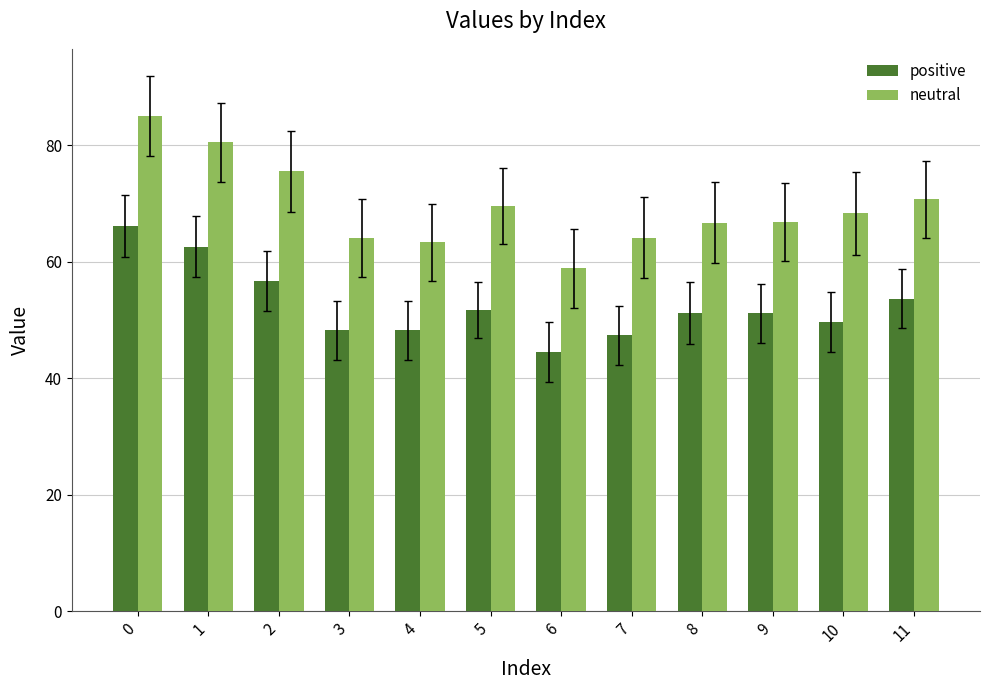

The neutral series shows 64.2 at 7. True or false?

True